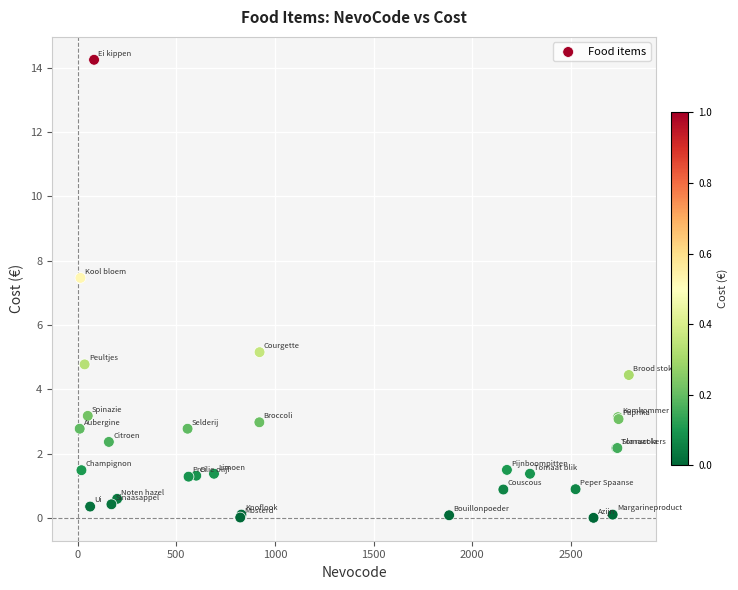

What Y value in the scatter plot is closest to 7?

7.5